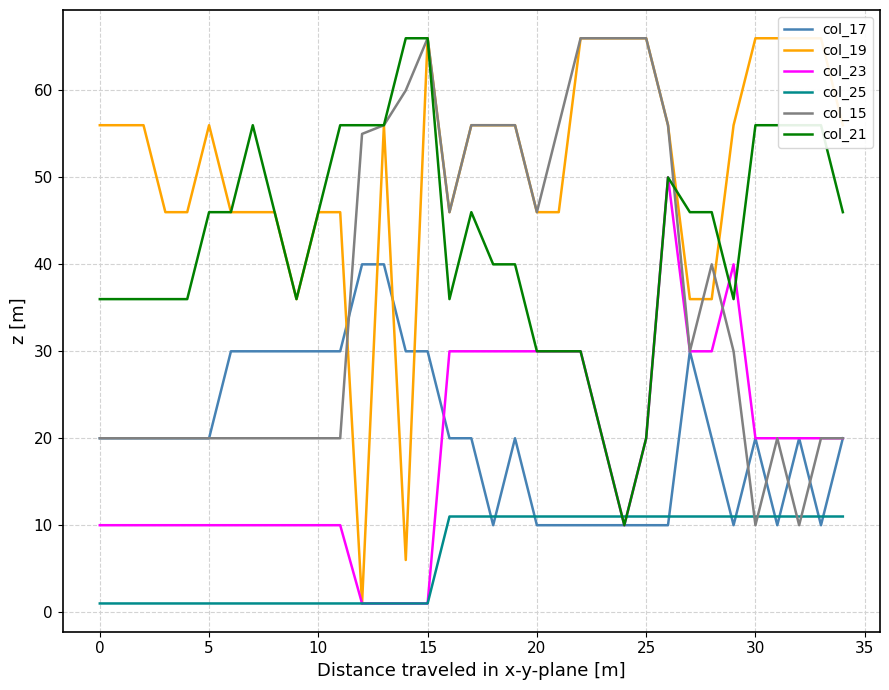

What is the average value of the col_19 series?

51